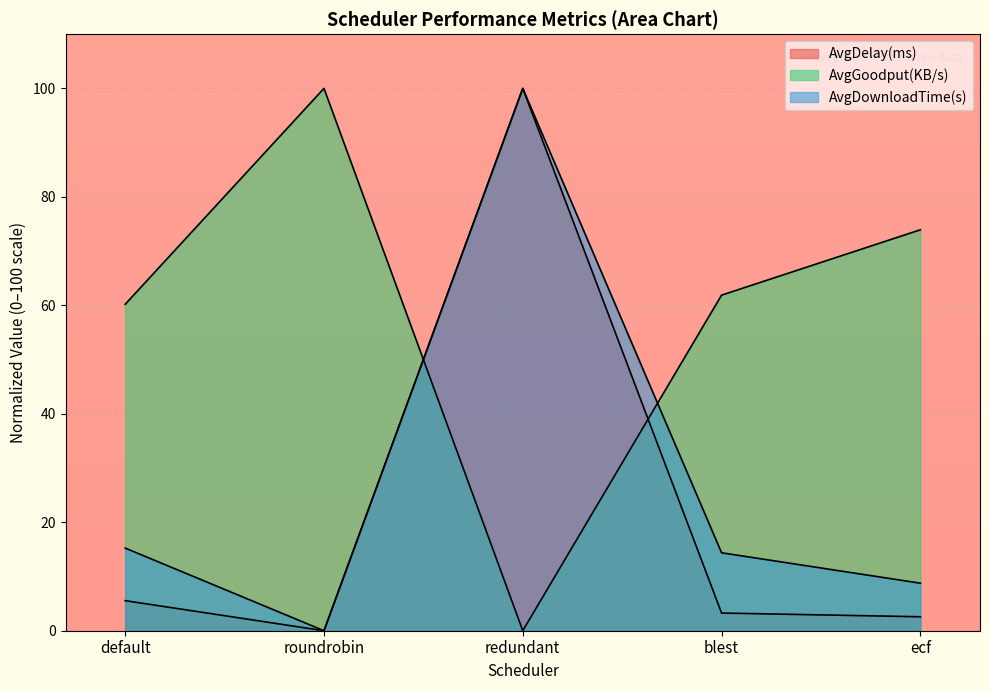

How many lines are shown in the chart?

3